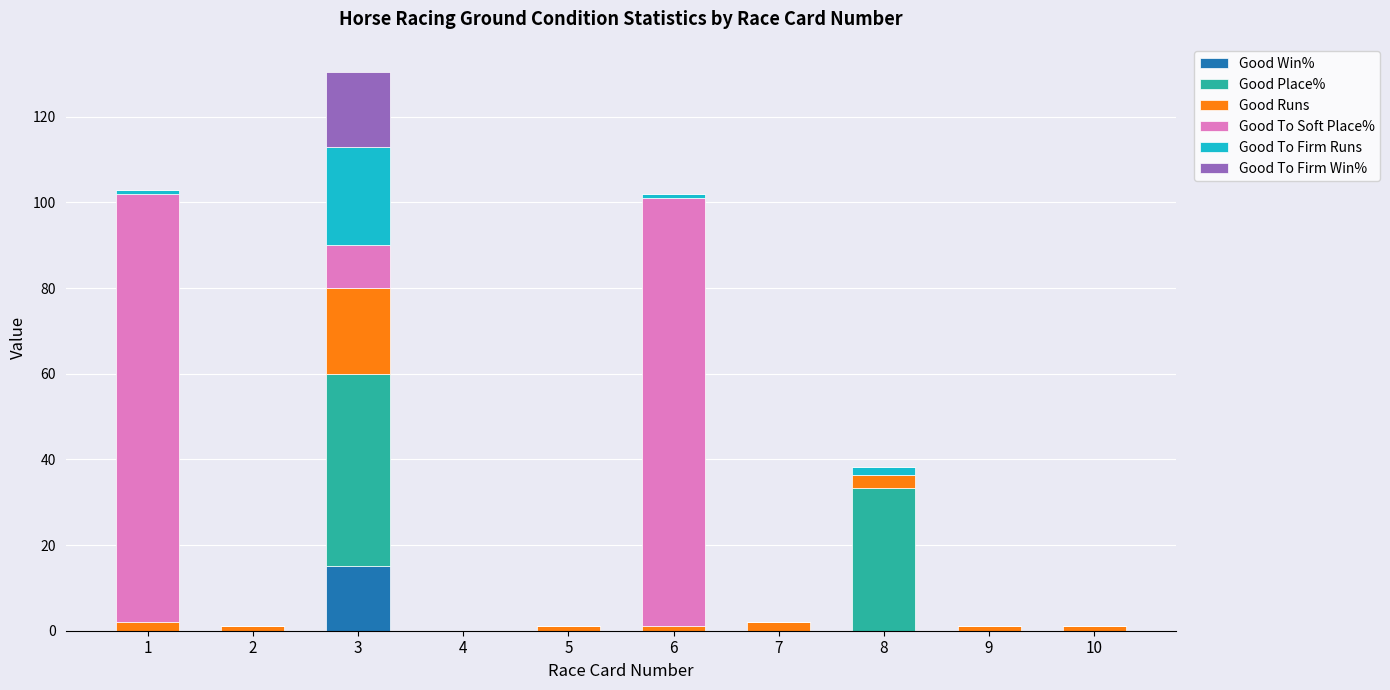

The value of Good Win% at 2 is 0.0. True or false?

True